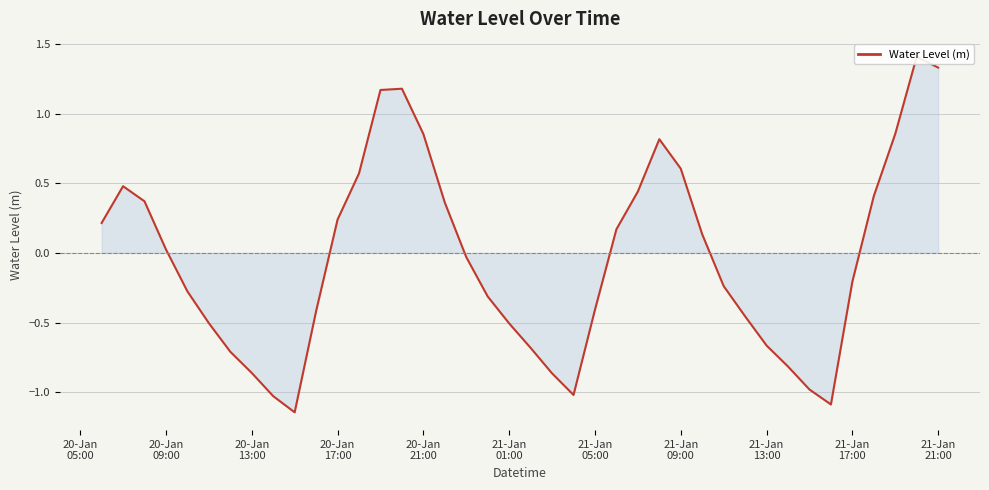

At which label does the data first exceed 0?

20-Jan
05:00